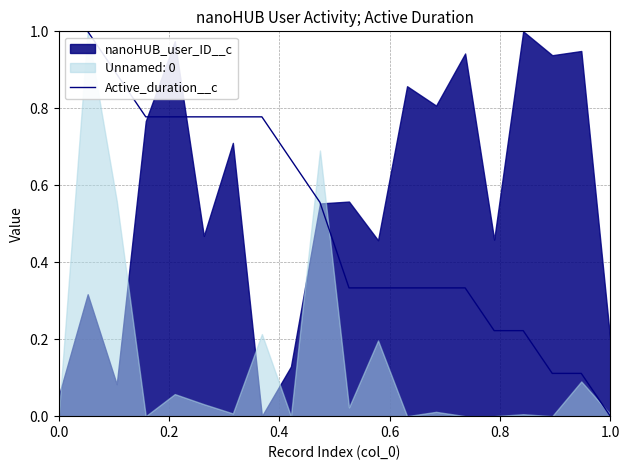

At which label does Active_duration__c reach its minimum?

1.0